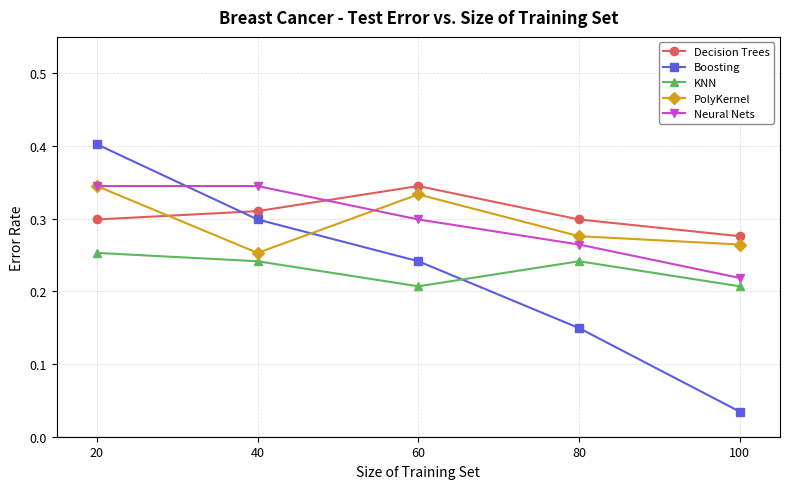

How many series are shown in this chart?

5